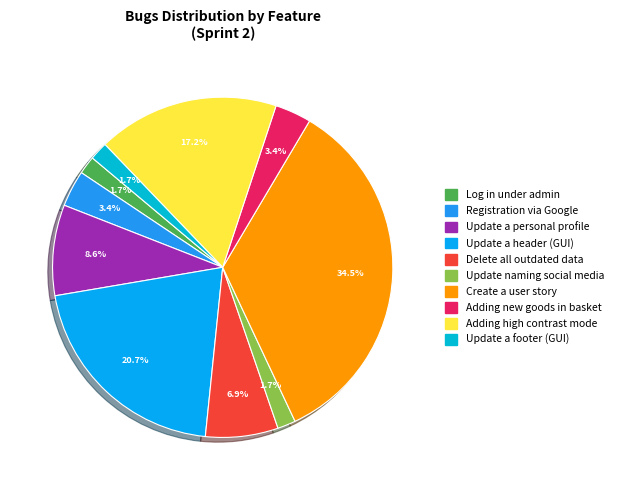

True or false: Update a header (GUI) accounts for 21% of the total.

True